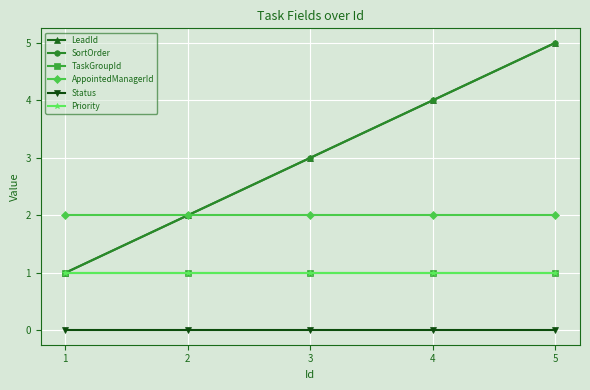

Does the chart have visible grid lines?

Yes